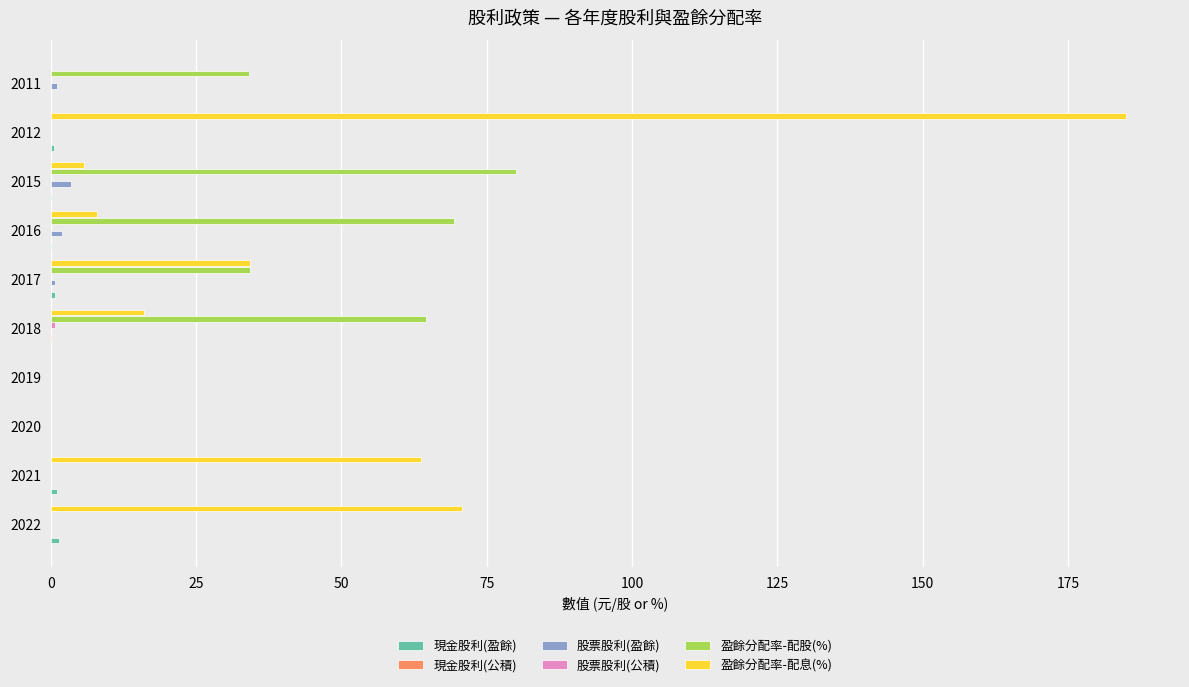

Between 2021 and 2018, which series saw the biggest shift?

盈餘分配率-配股(%)